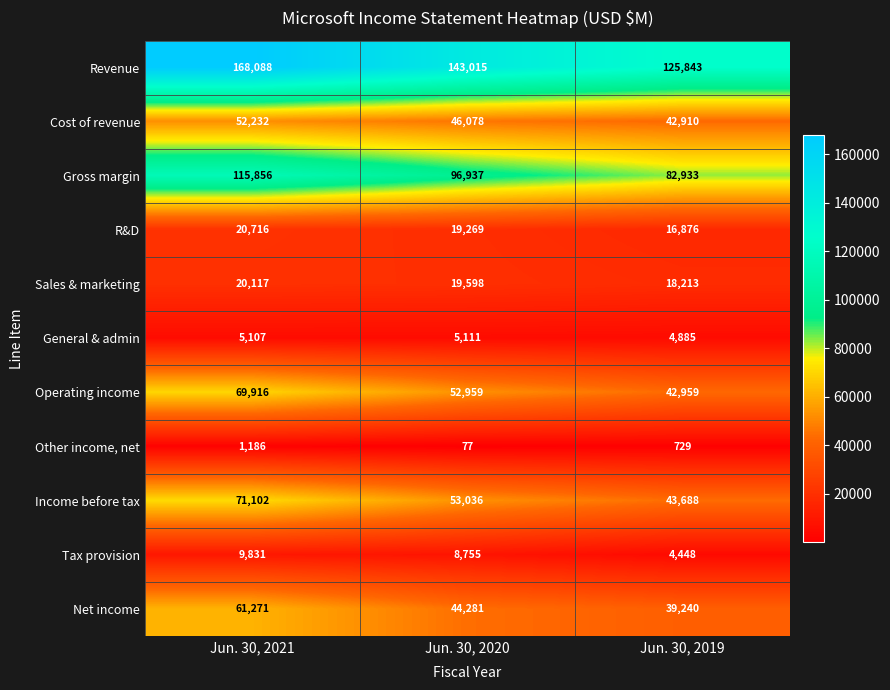

Which series has the largest total across all categories?

Revenue